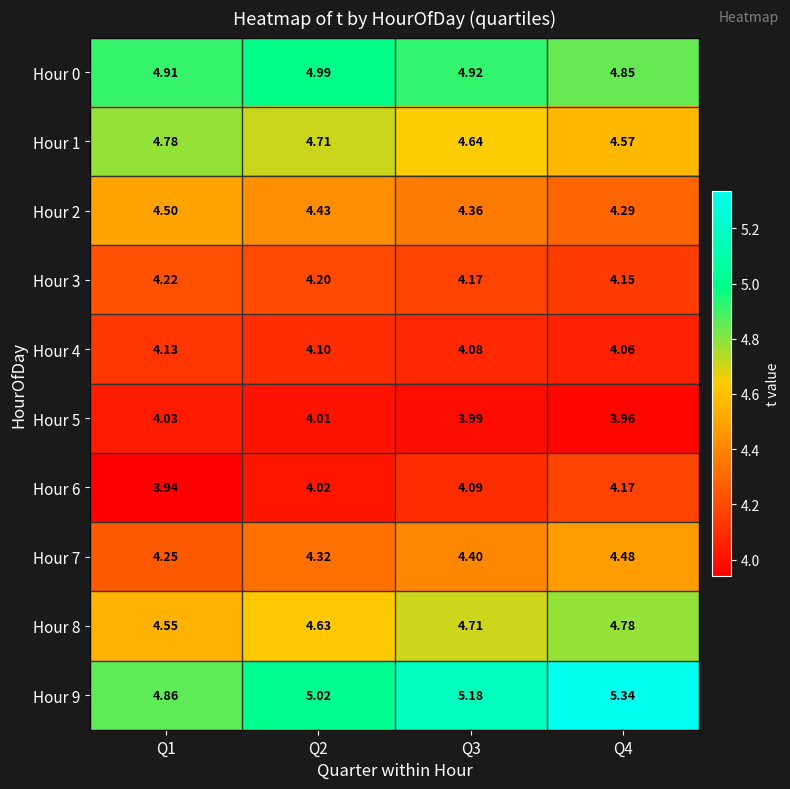

How many distinct data groups are displayed?

10